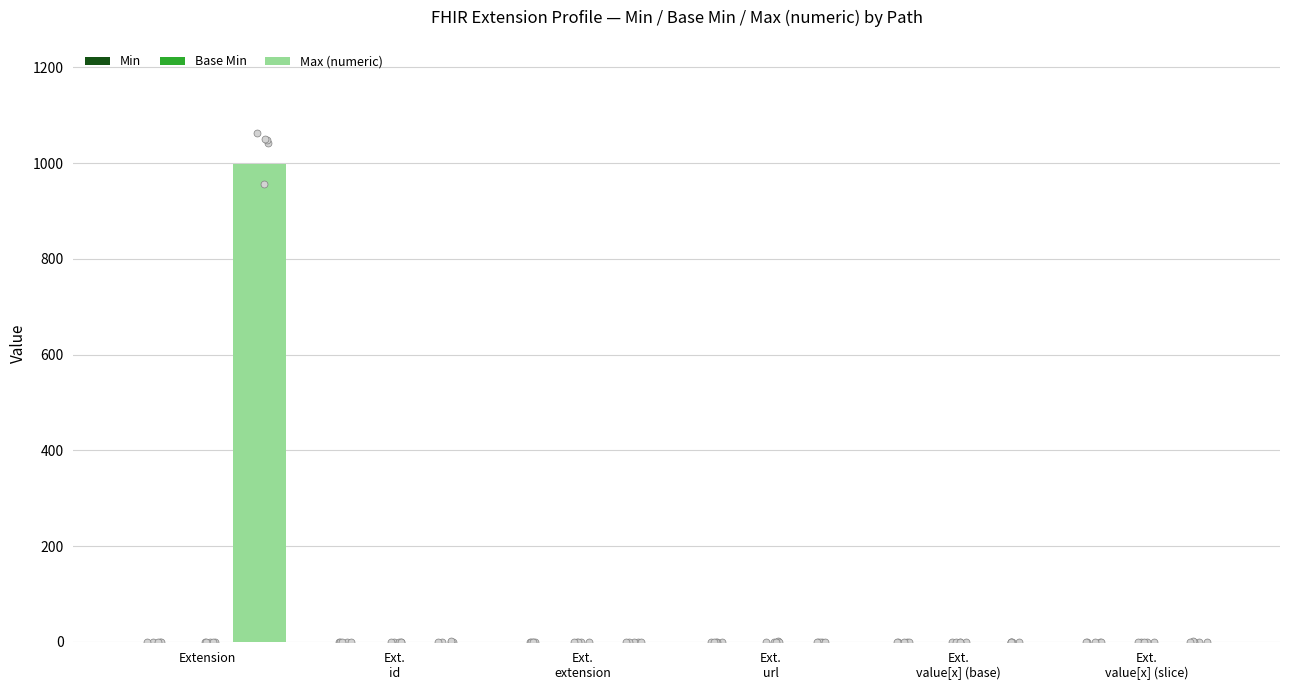

At which category is the sum across all series the highest?

Extension